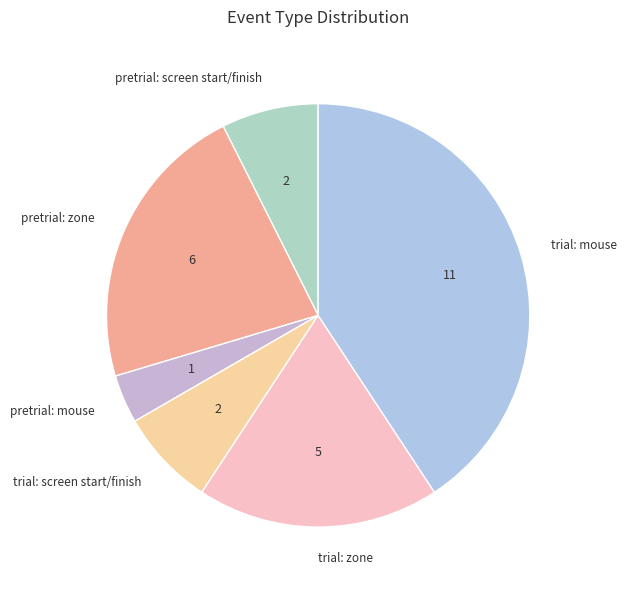

What is the largest slice in the pie chart?

trial: mouse